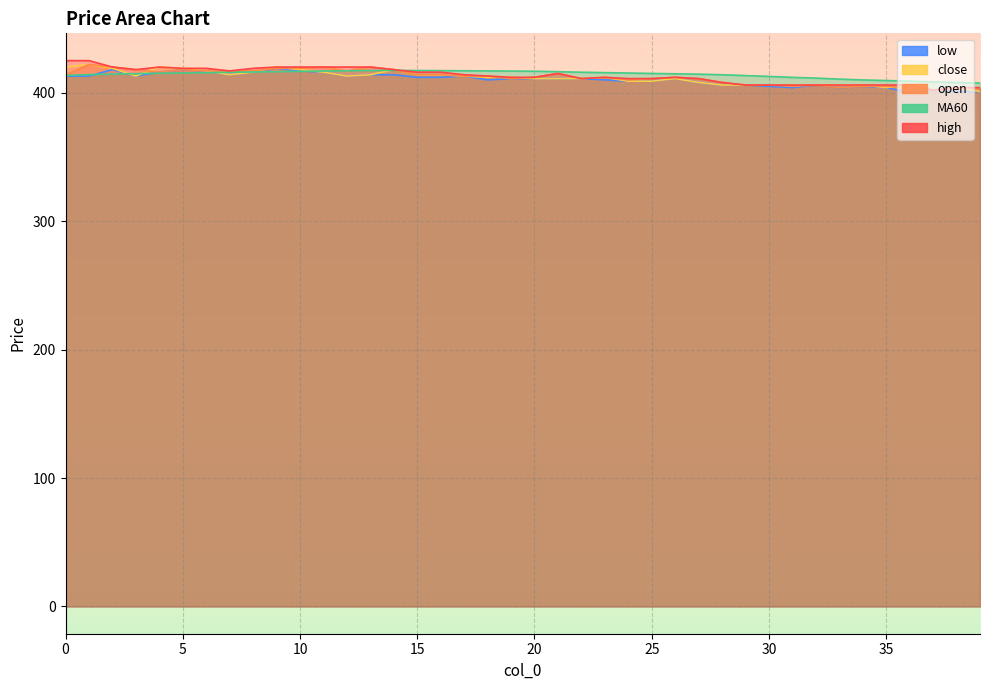

Reading right to left, what are all the values shown in this chart?

close: 39=401.0	38=404.0	37=402.0	36=406.0	35=404.0	34=406.0	33=406.0	32=406.0	31=406.0	30=406.0	29=406.0	28=406.0	27=408.0	26=411.0	25=409.0	24=409.0	23=412.0	22=411.0	21=411.0	20=411.0	19=412.0	18=412.0	17=413.0	16=414.0	15=414.0	14=418.0	13=414.0	12=413.0	11=416.0	10=418.0	9=420.0	8=416.0	7=414.0	6=417.0	5=419.0	4=420.0	3=413.0	2=419.0	1=422.0	0=420.0
MA60: 39=407.6	38=407.9	37=408.4	36=409.0	35=409.5	34=409.9	33=410.6	32=411.4	31=411.9	30=412.7	29=413.4	28=414.0	27=414.4	26=414.8	25=415.0	24=415.4	23=415.6	22=415.9	21=416.4	20=416.8	19=416.9	18=417.0	17=417.1	16=417.2	15=417.3	14=417.4	13=417.4	12=417.1	11=416.9	10=416.6	9=416.4	8=416.1	7=415.9	6=415.6	5=415.4	4=415.1	3=414.9	2=414.6	1=414.1	0=413.6
high: 39=404.0	38=404.0	37=402.0	36=406.0	35=406.0	34=406.0	33=406.0	32=406.0	31=406.0	30=406.0	29=406.0	28=408.0	27=411.0	26=412.0	25=411.0	24=411.0	23=412.0	22=411.0	21=415.0	20=412.0	19=412.0	18=413.0	17=414.0	16=416.0	15=416.0	14=418.0	13=420.0	12=420.0	11=420.0	10=420.0	9=420.0	8=419.0	7=417.0	6=419.0	5=419.0	4=420.0	3=418.0	2=420.0	1=425.0	0=425.0
low: 39=401.0	38=401.0	37=402.0	36=400.0	35=404.0	34=405.0	33=404.0	32=406.0	31=404.0	30=405.0	29=406.0	28=406.0	27=408.0	26=411.0	25=409.0	24=409.0	23=410.0	22=411.0	21=411.0	20=411.0	19=411.0	18=410.0	17=413.0	16=412.0	15=412.0	14=414.0	13=414.0	12=413.0	11=416.0	10=417.0	9=419.0	8=416.0	7=414.0	6=417.0	5=418.0	4=416.0	3=413.0	2=418.0	1=413.0	0=413.0
open: 39=403.0	38=403.0	37=402.0	36=404.0	35=405.0	34=405.0	33=404.0	32=406.0	31=405.0	30=406.0	29=406.0	28=408.0	27=411.0	26=412.0	25=411.0	24=410.0	23=412.0	22=411.0	21=415.0	20=412.0	19=411.0	18=413.0	17=413.0	16=414.0	15=414.0	14=418.0	13=420.0	12=417.0	11=420.0	10=419.0	9=419.0	8=417.0	7=417.0	6=417.0	5=418.0	4=416.0	3=418.0	2=420.0	1=422.0	0=414.0